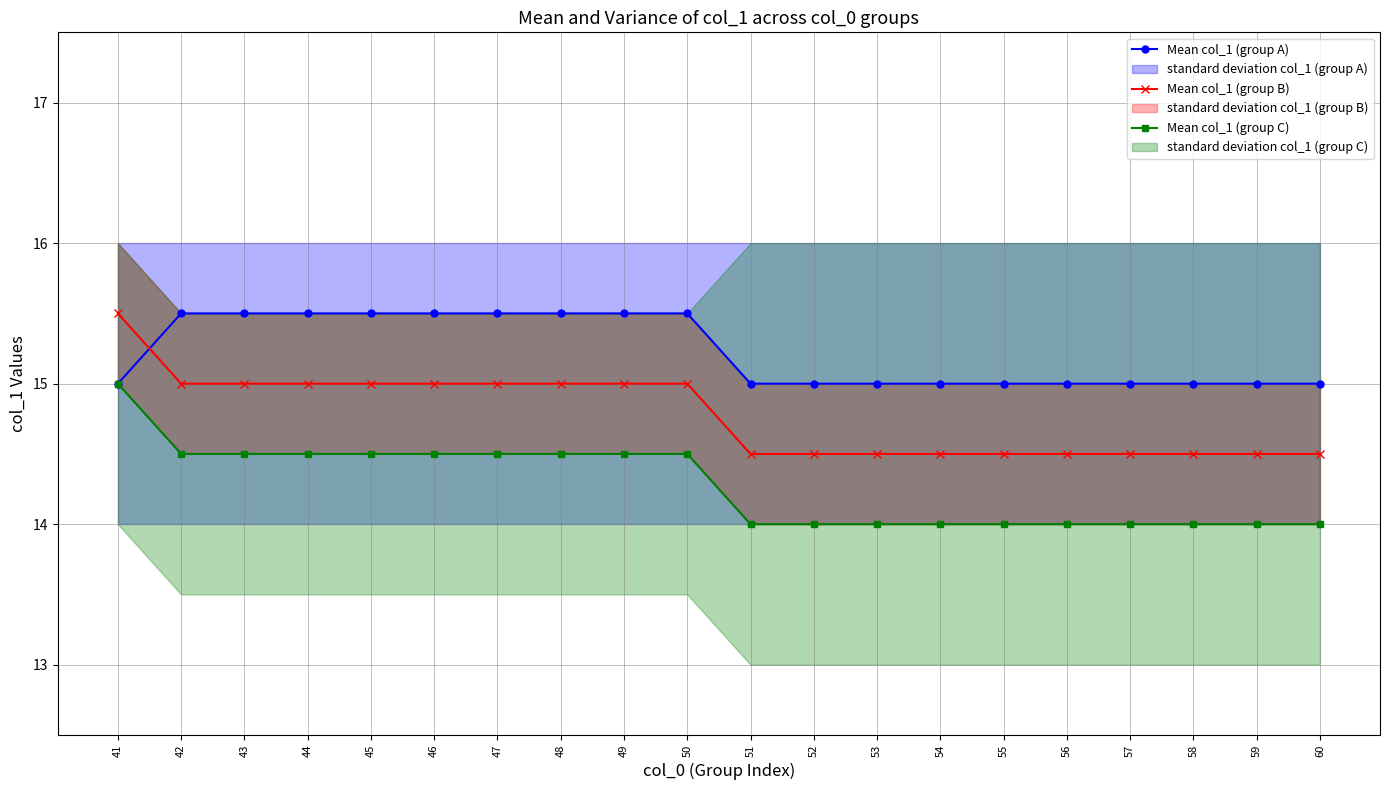

At which label does Mean col_1 (group B) reach its peak?

41